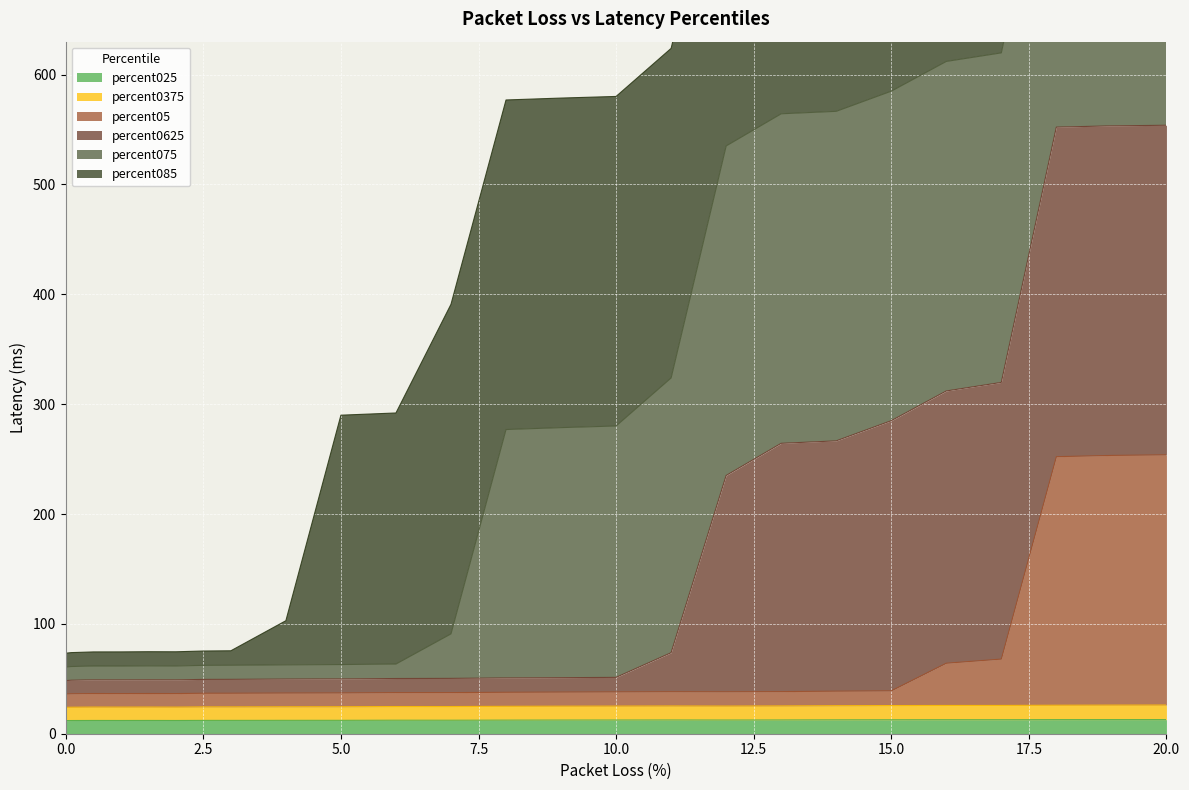

What is the difference between the maximum and second lowest values in the percent0375 series?

2.0